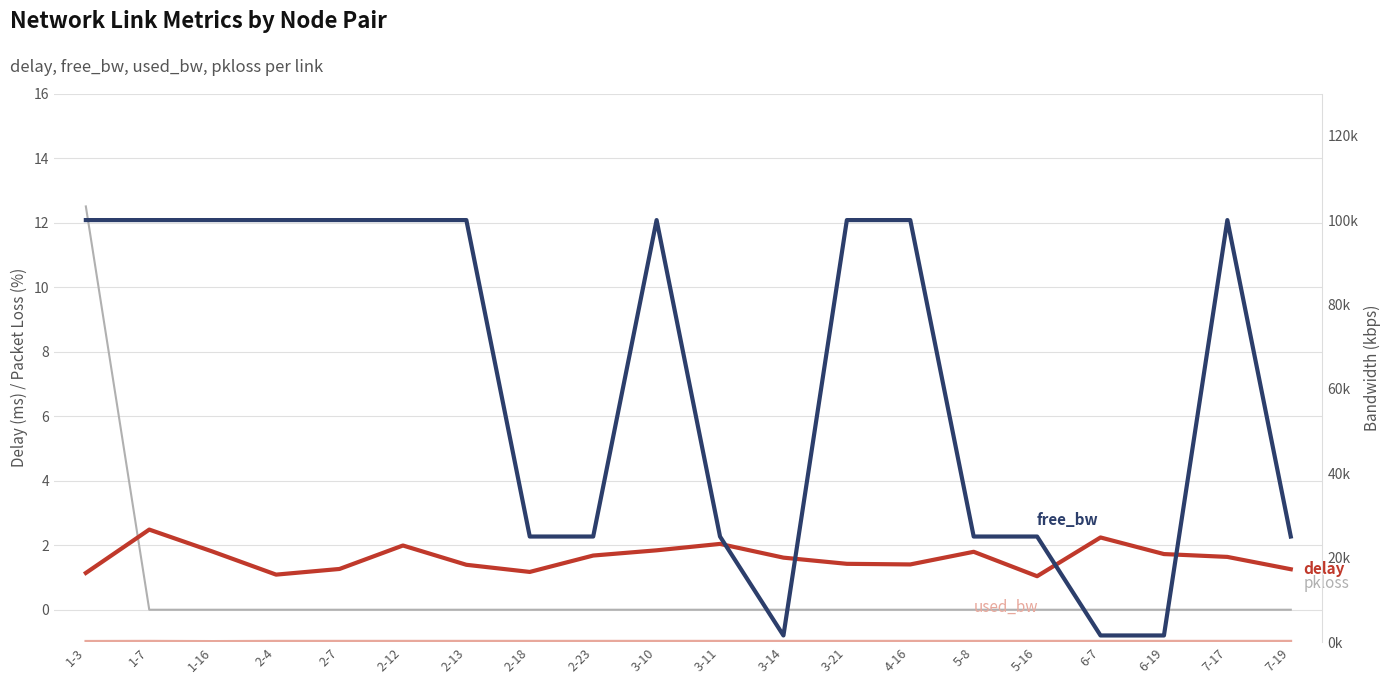

True or false: used_bw has a value of 108.8 at 3-21.

False